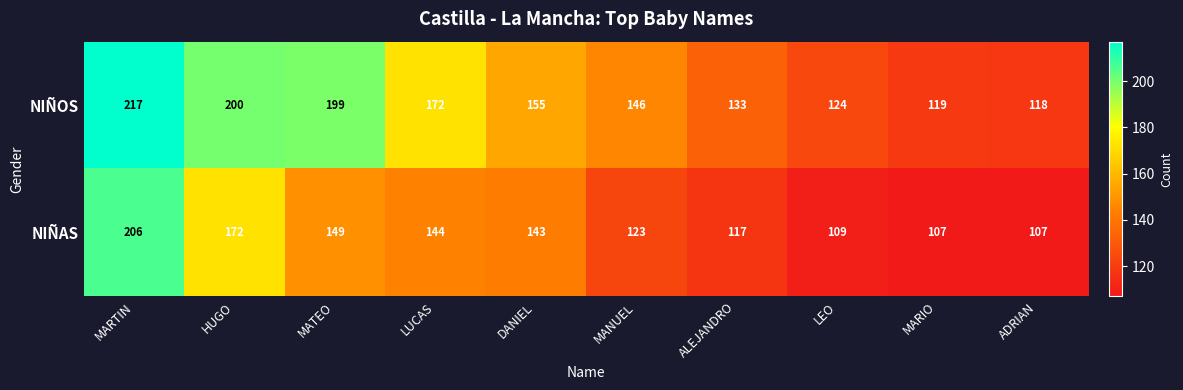

What is the difference between the maximum and minimum values in the NIÑOS series?

99